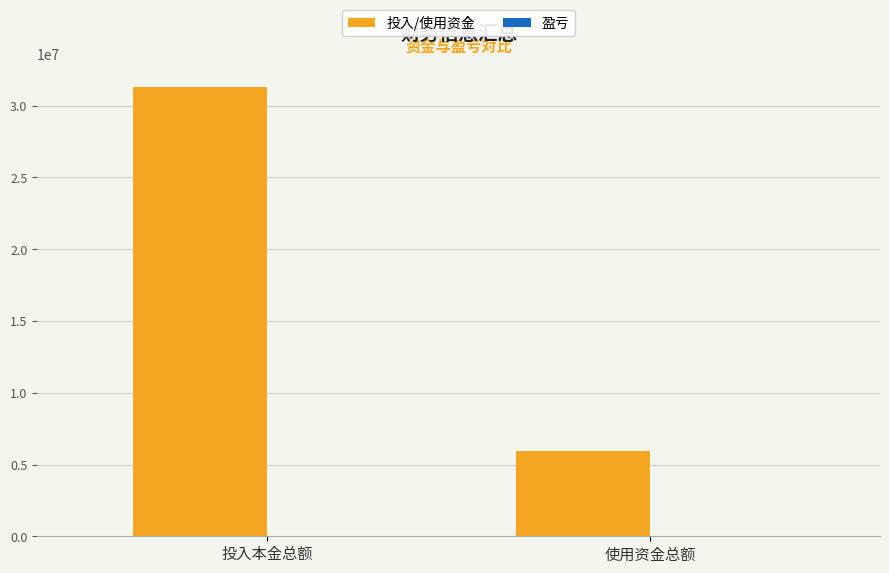

At which category is the sum across all series the highest?

投入本金总额